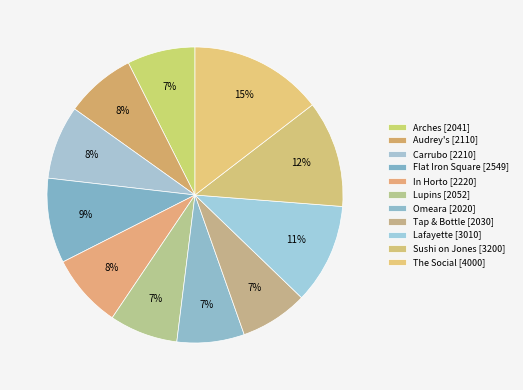

How many segments does this pie chart have?

11